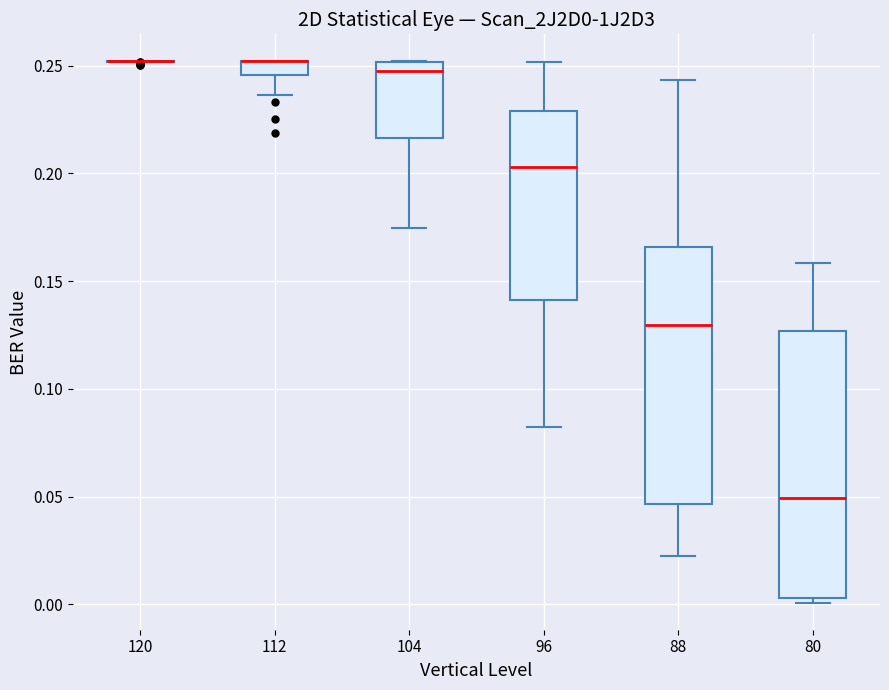

Where does the median line of the box at x = 96 sit on the y-axis? The values are not printed on the chart, so give them approximately, as read against the axis.

0.205